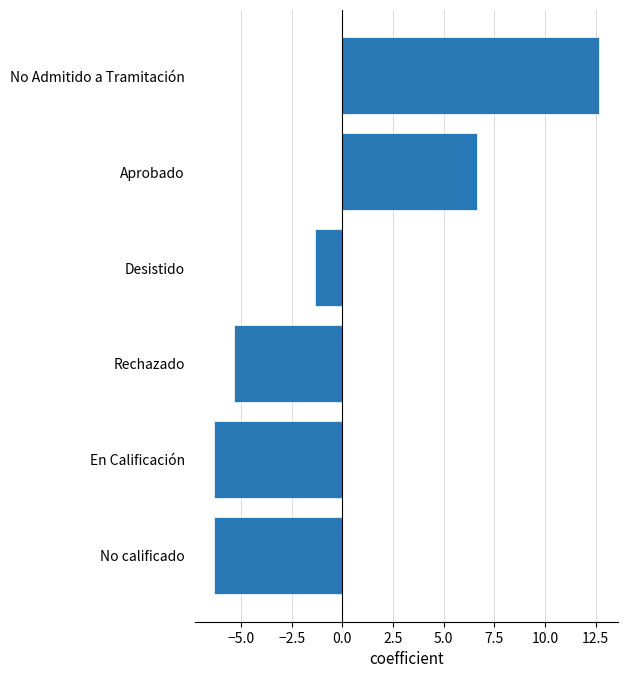

What is the difference between the maximum and minimum values?

19.0